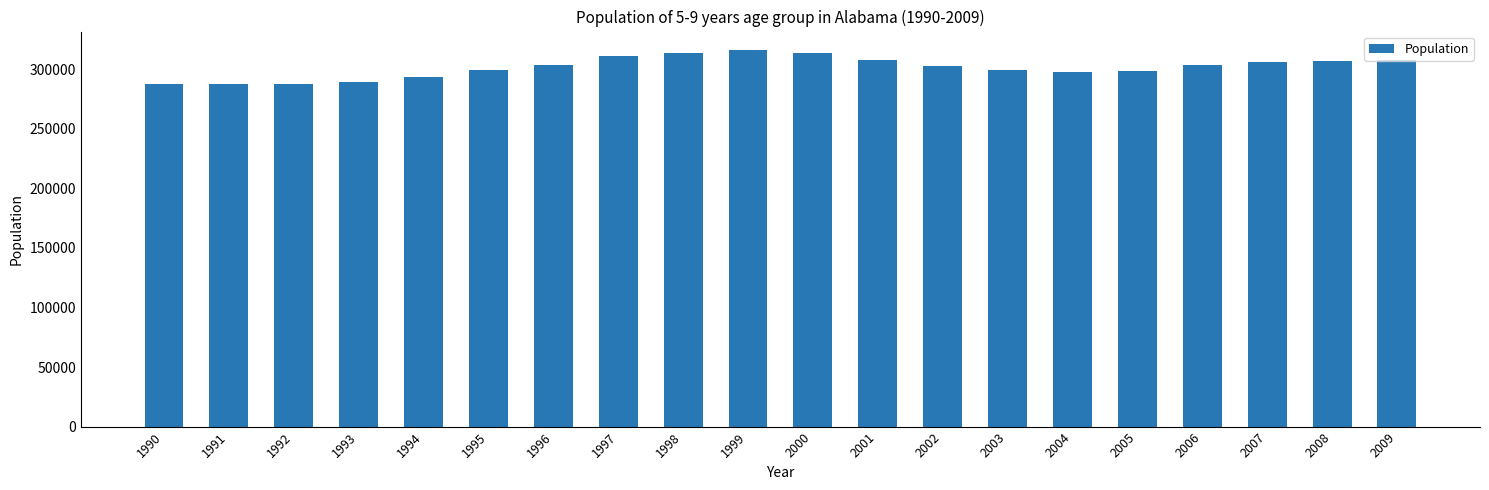

How many categories are shown in the chart?

20